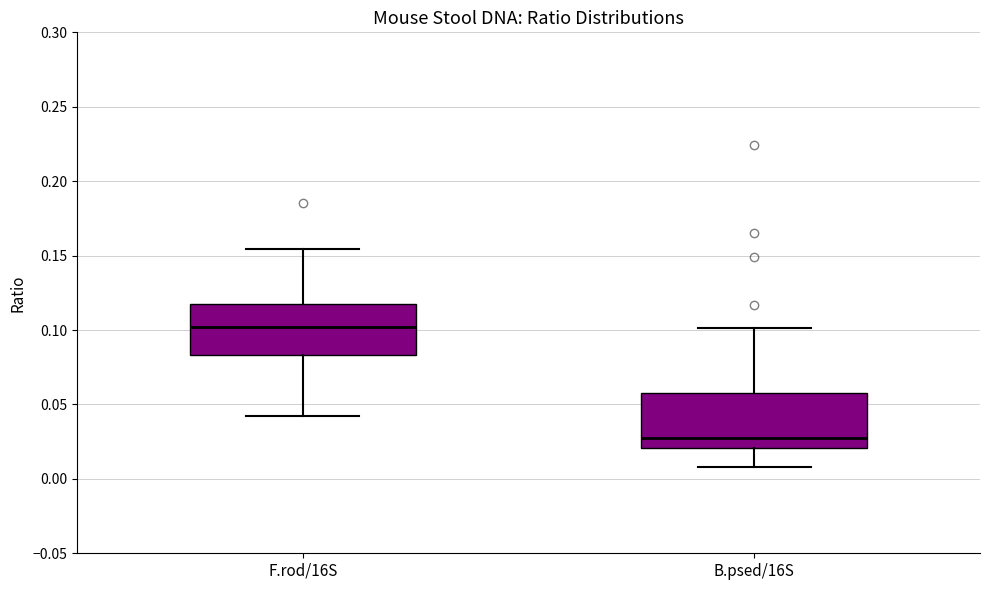

Which box has the lowest median line?

B.psed/16S